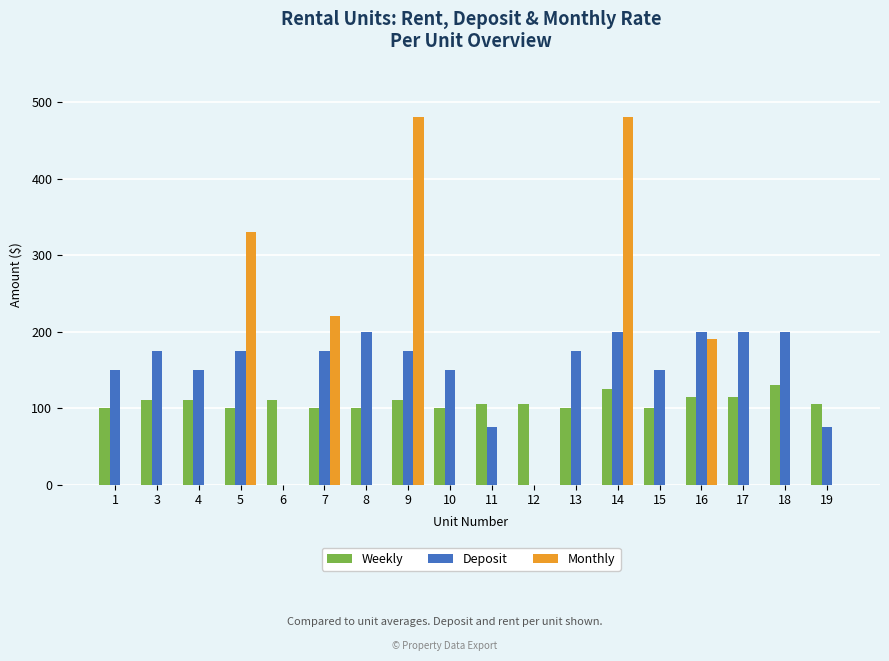

What is the total value across all series at 14?

805